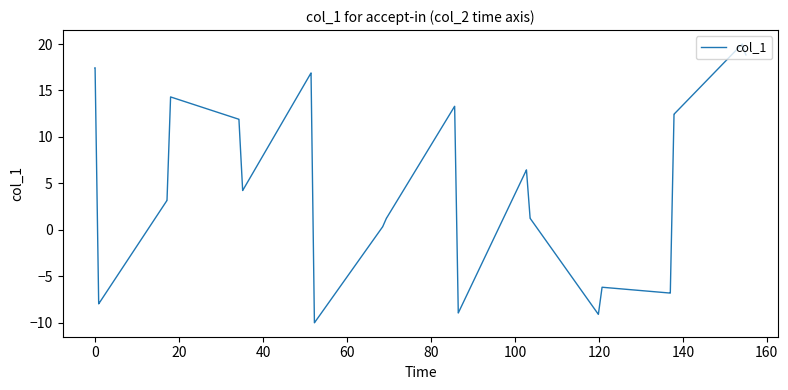

What is the difference between the maximum and minimum values?

30.0